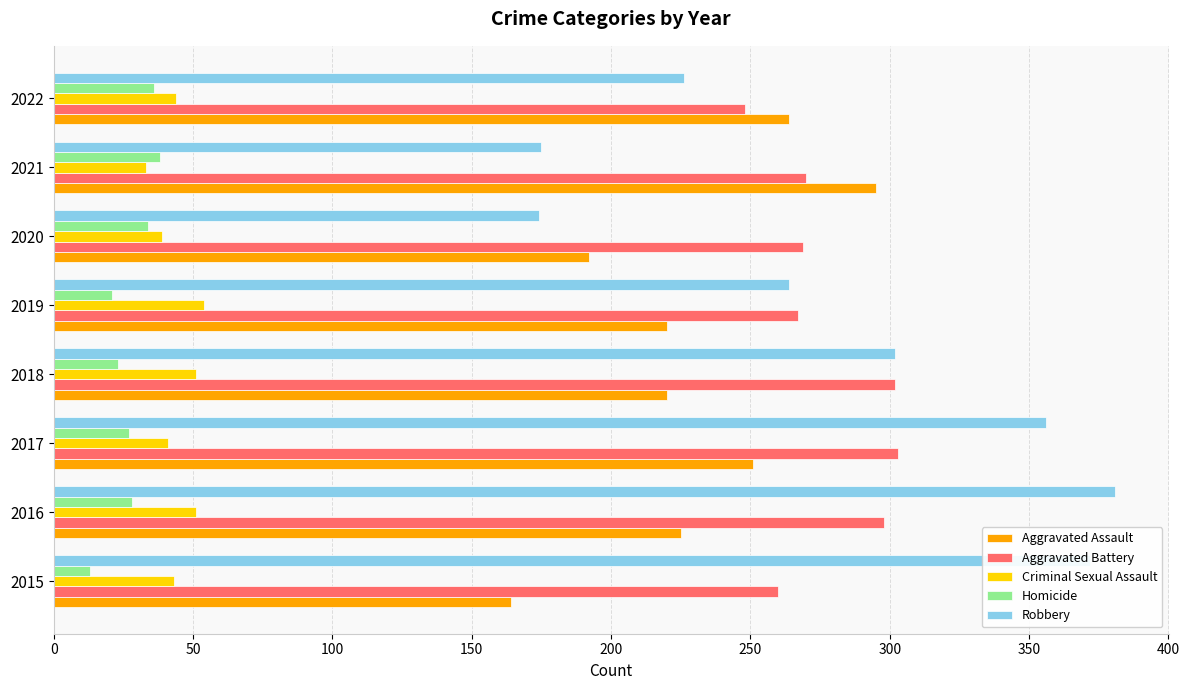

What is the difference between the highest and lowest values at 2022?

228